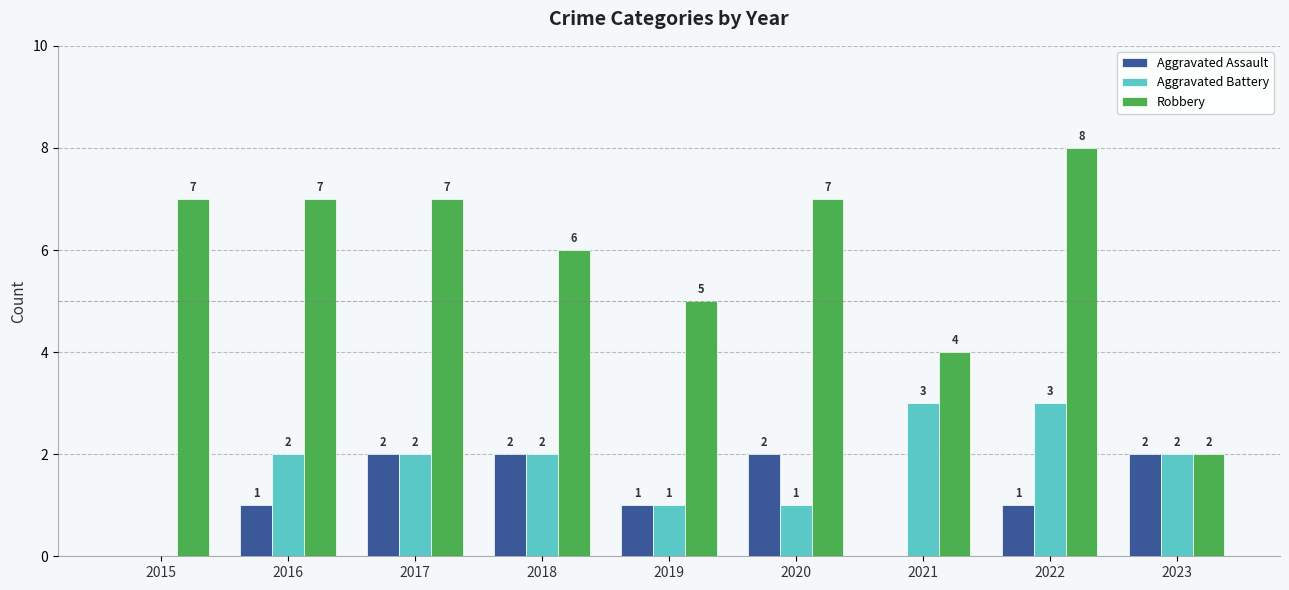

Is it true that Aggravated Assault equals 2 at 2018?

True